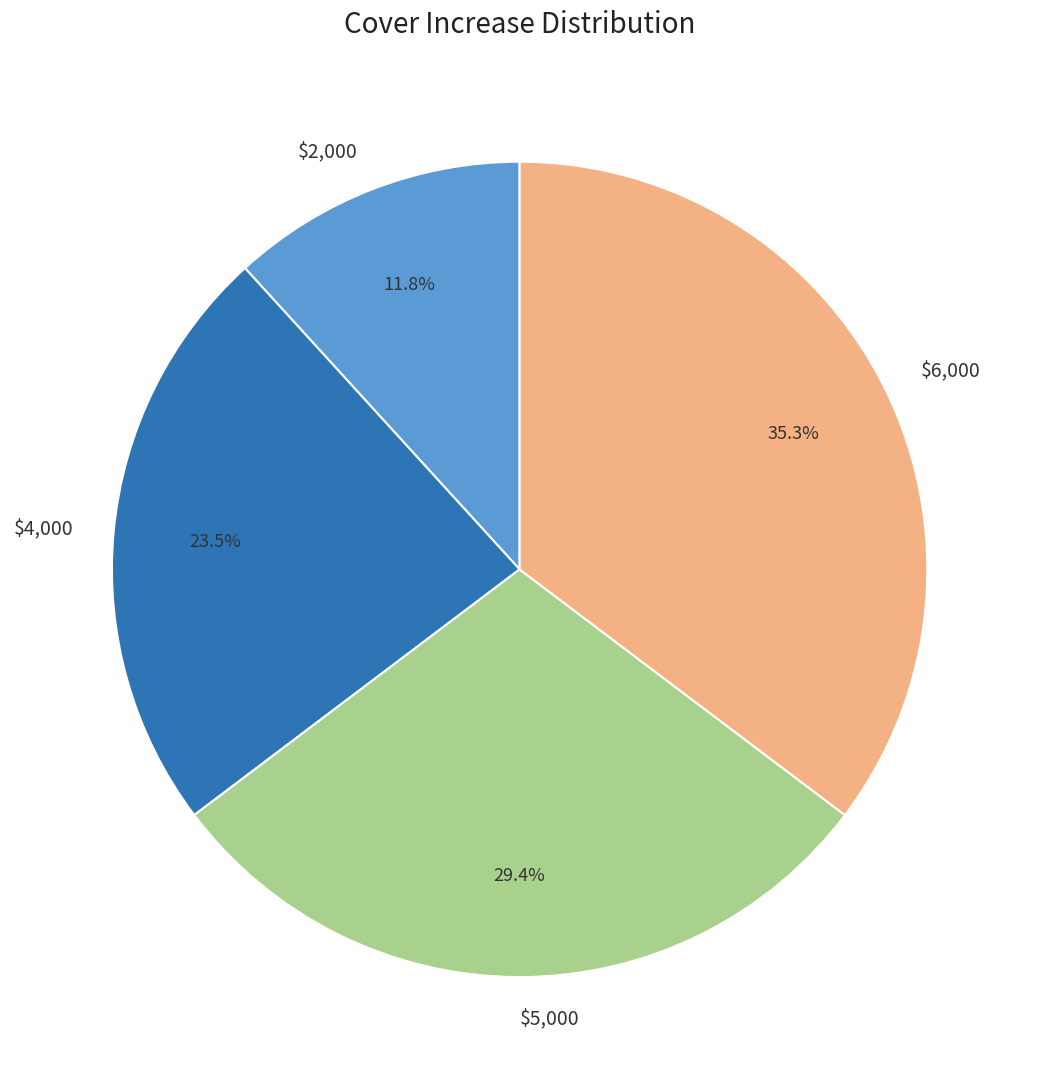

What is the smallest slice in the pie chart?

$2,000